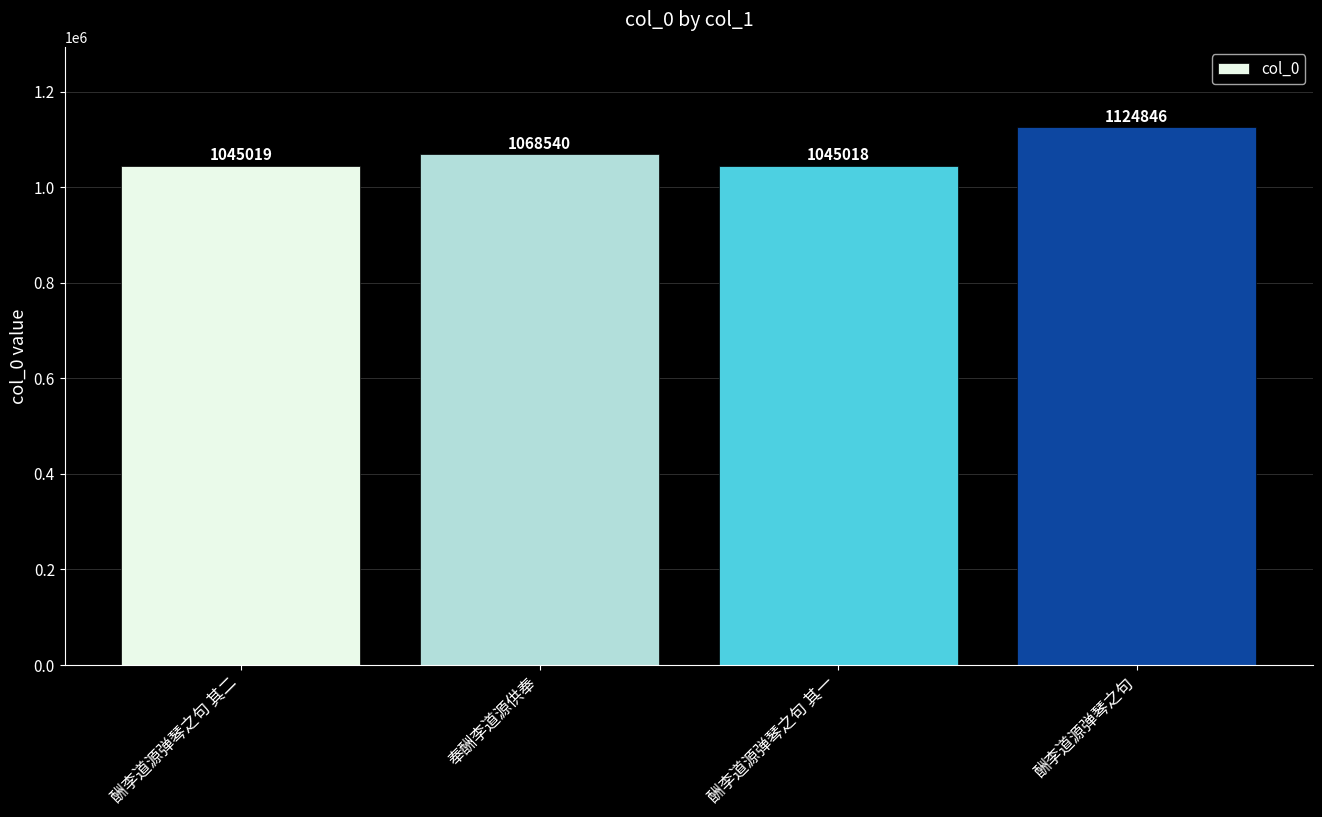

Are the bars horizontal?

No